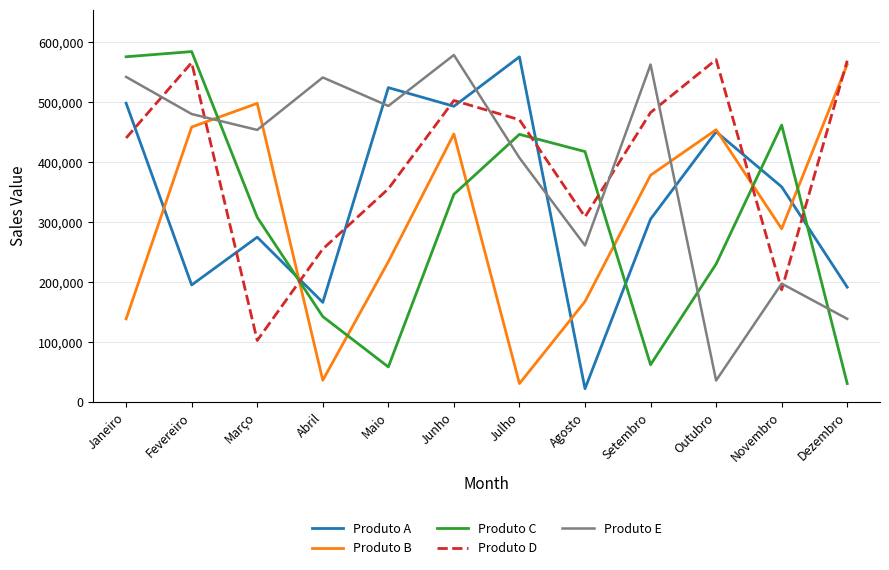

At how many categories does at least one series exceed 553458?

7